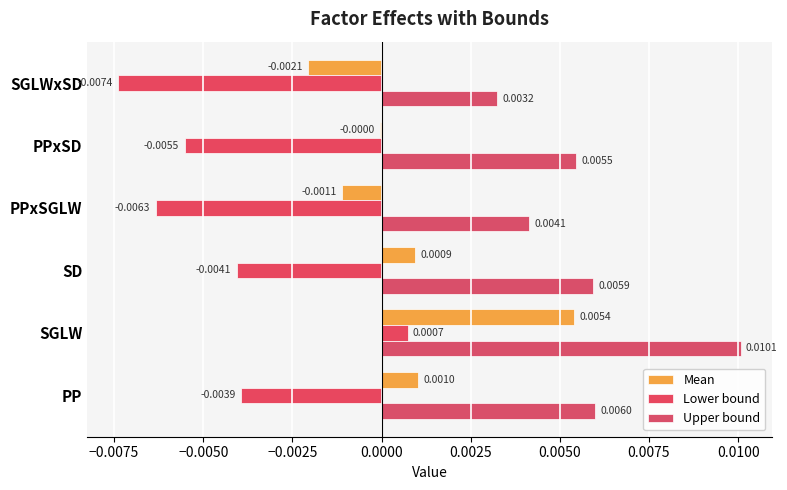

What are all the series names shown in the legend?

Mean, Lower bound, Upper bound